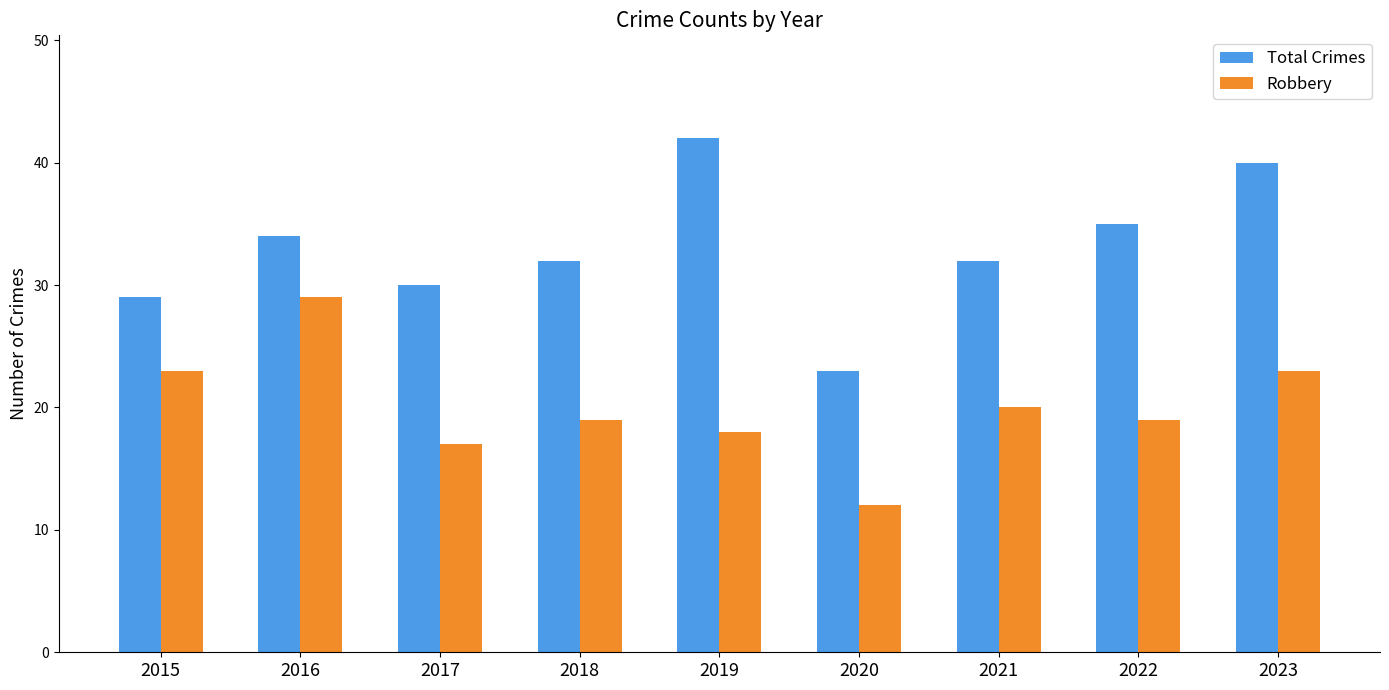

What is the spread (max minus min) of values at 2016?

5